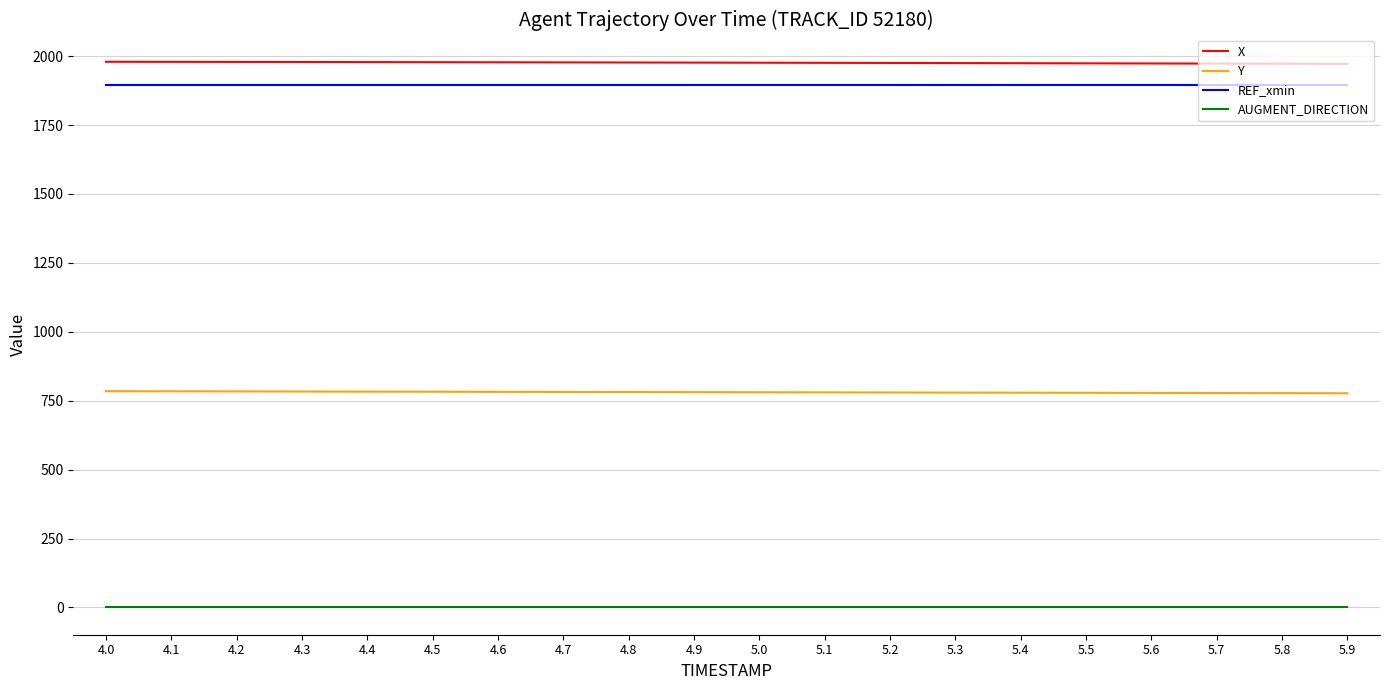

How many categories are shown in the chart?

20